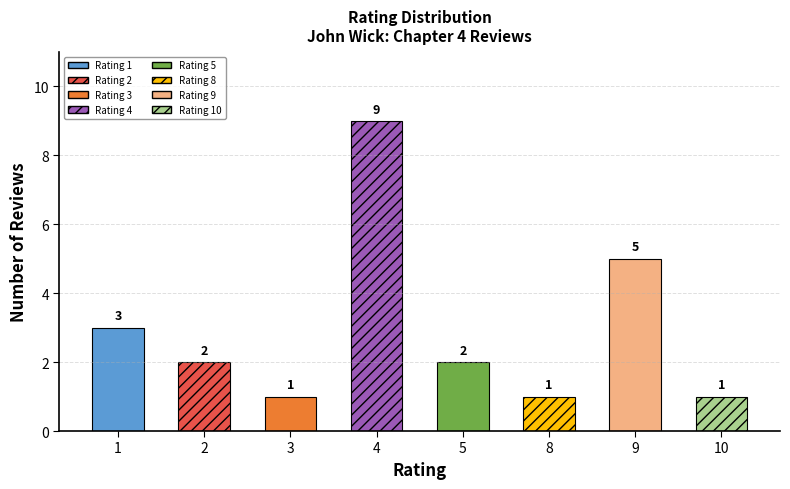

Is it true that the value at 2 is 3?

False